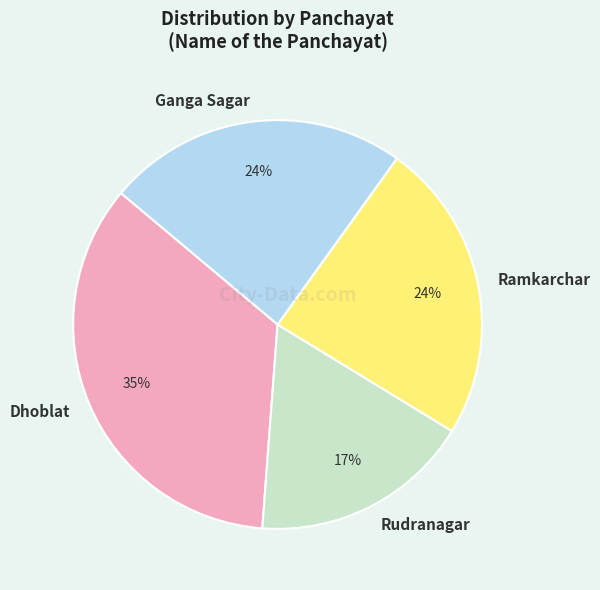

Is Ganga Sagar the majority of the pie?

No